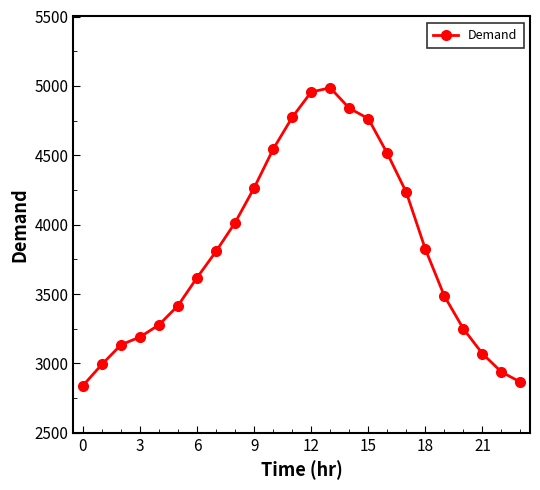

What is the difference between the maximum and minimum values?

2146